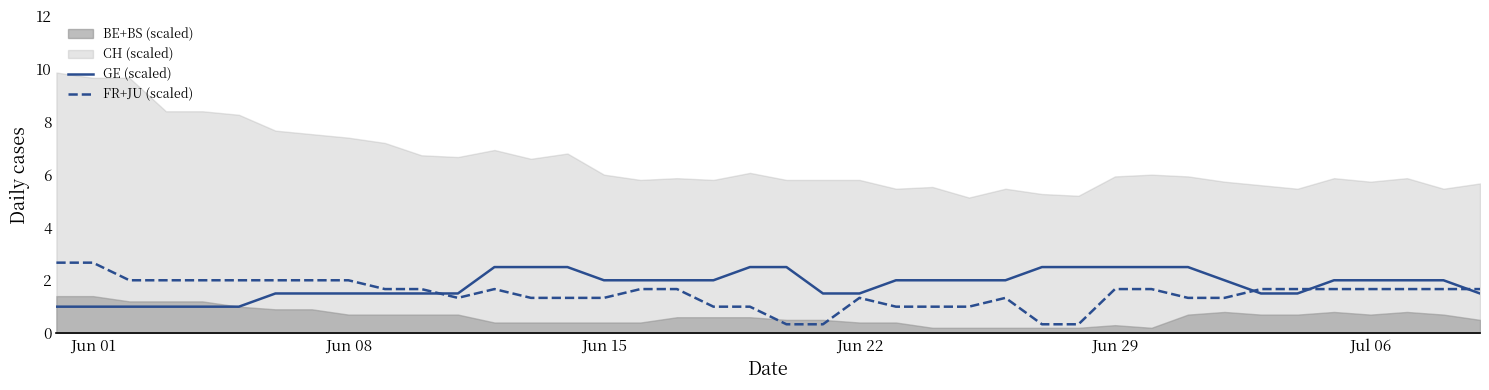

What is the lowest value of the GE (scaled) series?

1.0